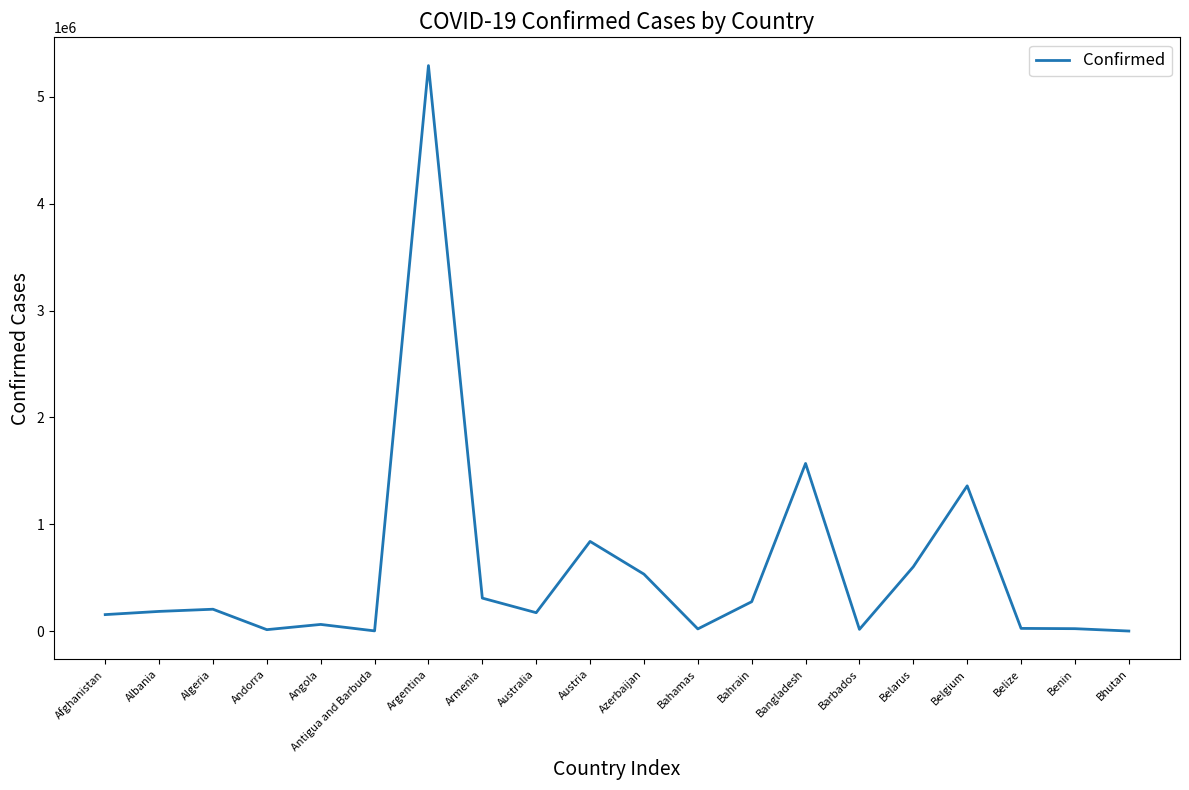

Between Benin and Austria, which is larger?

Austria